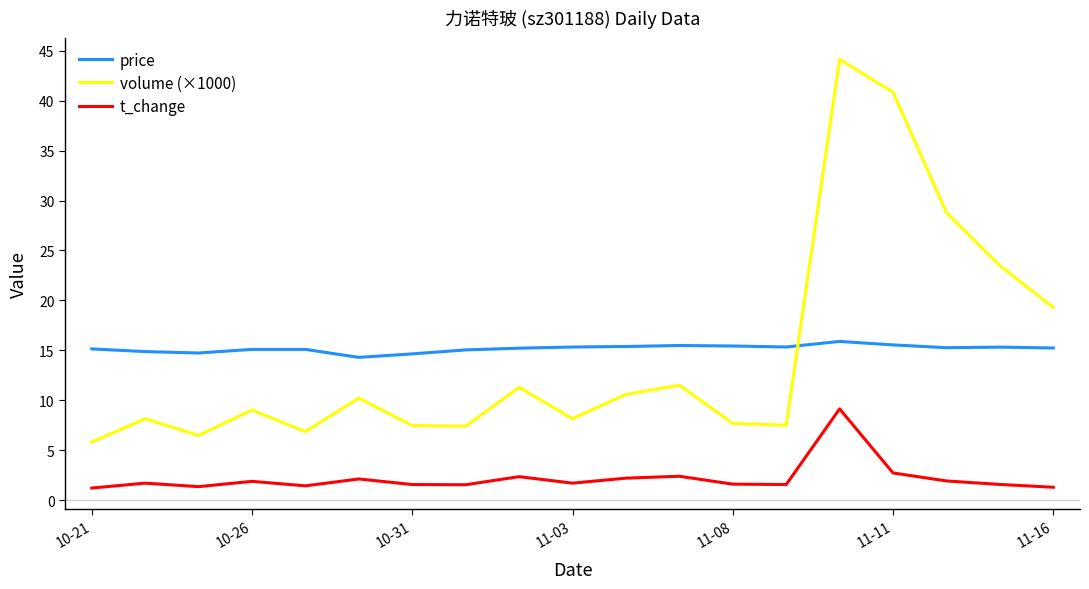

True or false: price and t_change intersect in this chart.

False